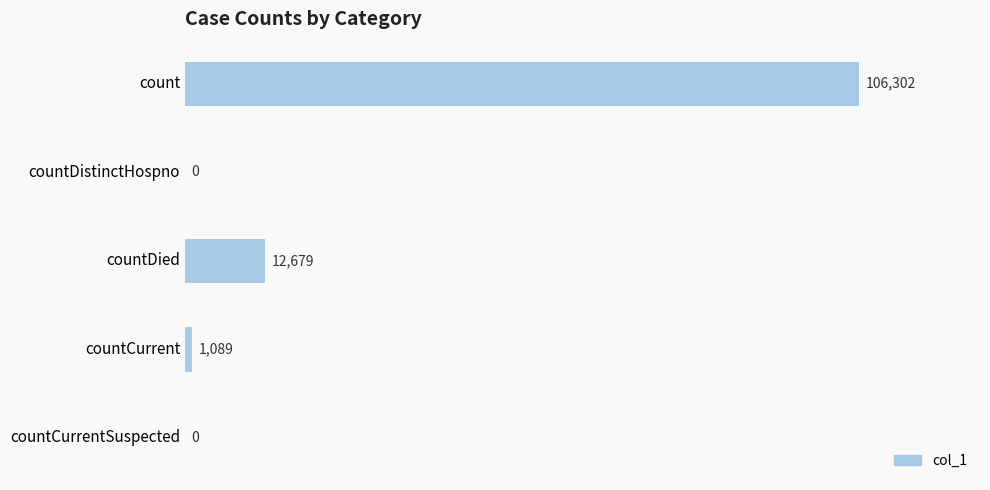

At which category does the chart reach its peak across all series?

count